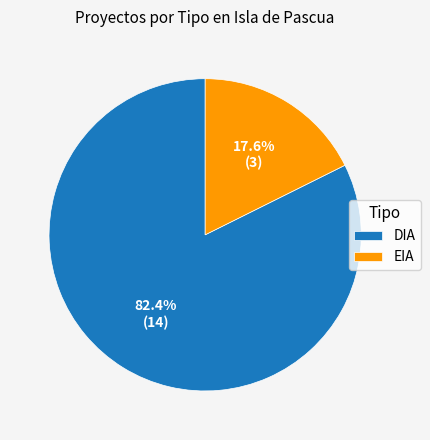

What percentage is NOT represented by DIA?

17.6%